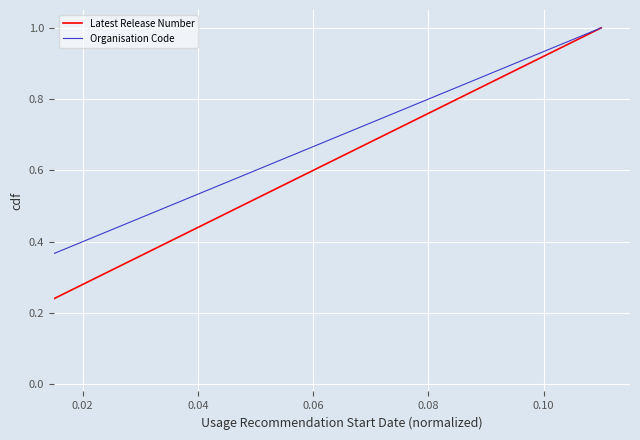

What are all the series names shown in the legend?

Latest Release Number, Organisation Code